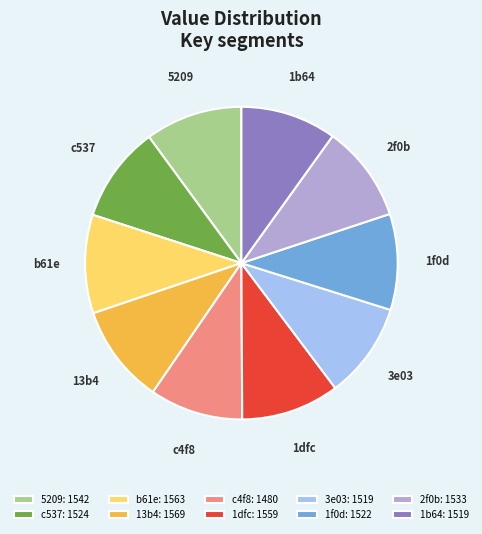

Does b61e: 1563 account for over 50% of the chart?

No